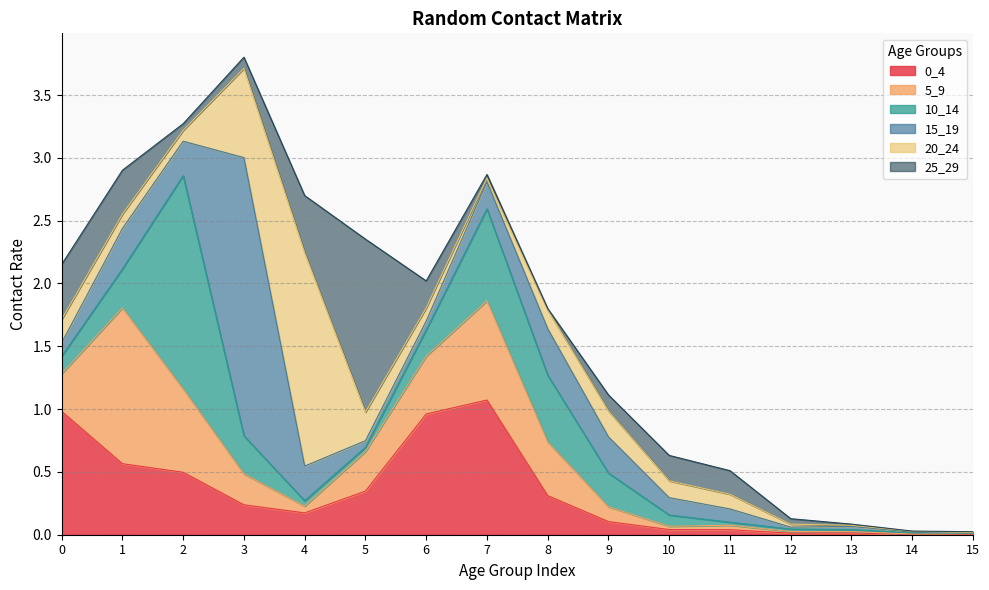

Reading left to right, extract all data points from this chart.

0_4: 1.0	0.6	0.5	0.2	0.2	0.3	1.0	1.1	0.3	0.1	0.0	0.0	0.0	0.0	0.0	0.0
5_9: 0.3	1.2	0.7	0.2	0.1	0.3	0.5	0.8	0.4	0.1	0.0	0.0	0.0	0.0	0.0	0.0
10_14: 0.1	0.3	1.7	0.3	0.0	0.0	0.2	0.7	0.5	0.3	0.1	0.0	0.0	0.0	0.0	0.0
15_19: 0.1	0.3	0.3	2.2	0.3	0.1	0.1	0.2	0.4	0.3	0.1	0.1	0.0	0.0	0.0	0.0
20_24: 0.2	0.1	0.1	0.7	1.7	0.2	0.1	0.0	0.1	0.2	0.1	0.1	0.0	0.0	0.0	0.0
25_29: 0.4	0.3	0.1	0.1	0.5	1.4	0.2	0.0	0.0	0.1	0.2	0.2	0.0	0.0	0.0	0.0